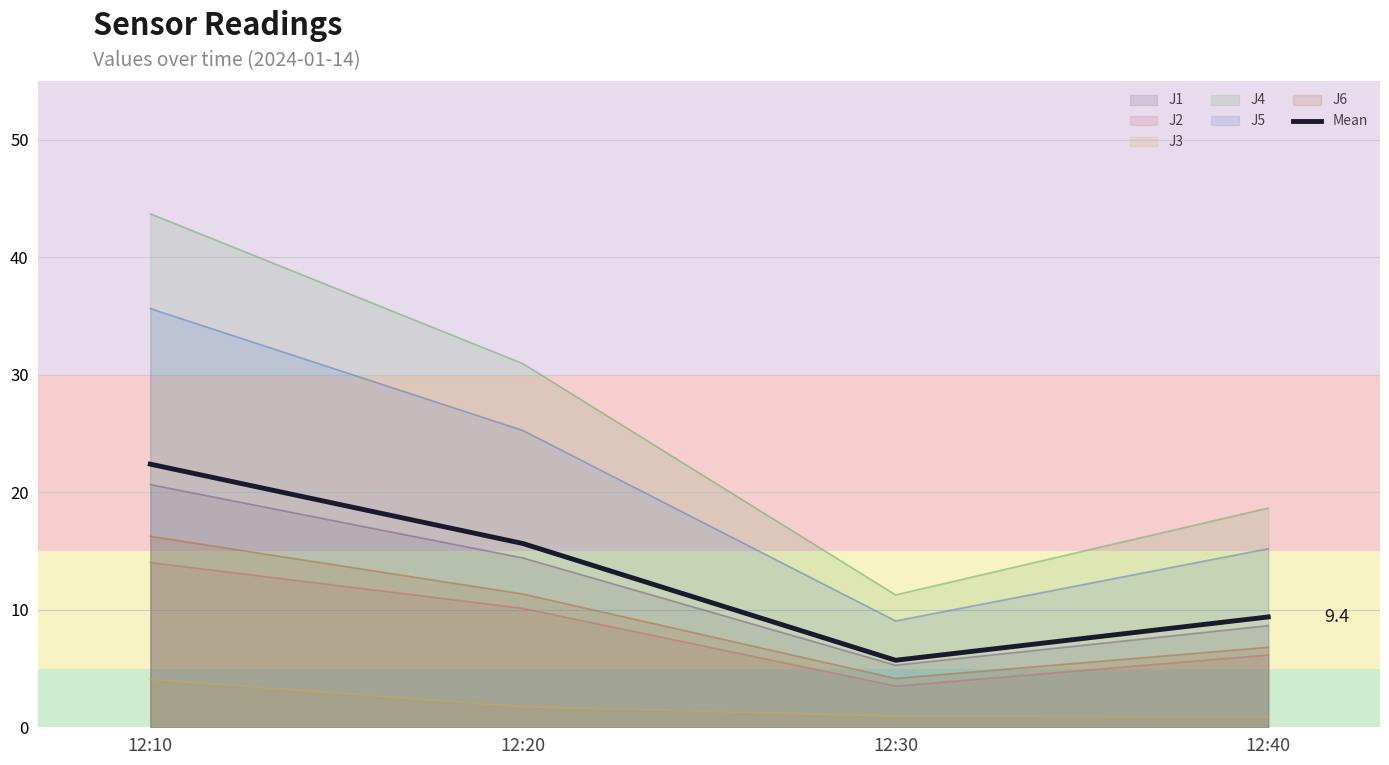

What is the average value?

13.3